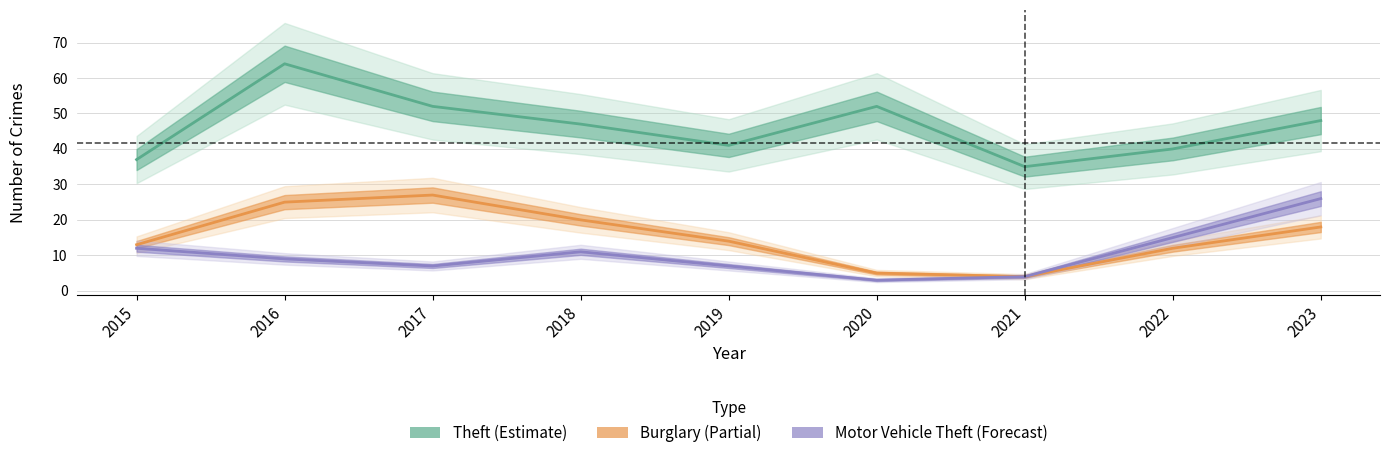

What are all the series names shown in the legend?

Theft, Burglary, Motor Vehicle Theft